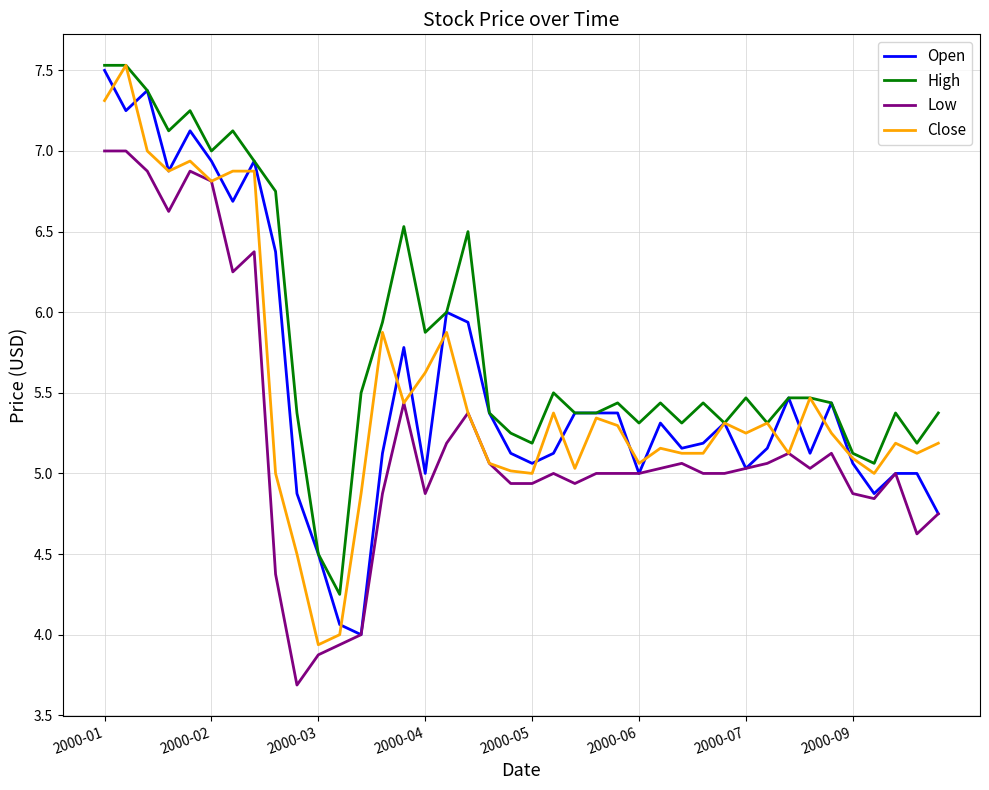

Which series ends up on top after the final intersection of Open and Close?

Close